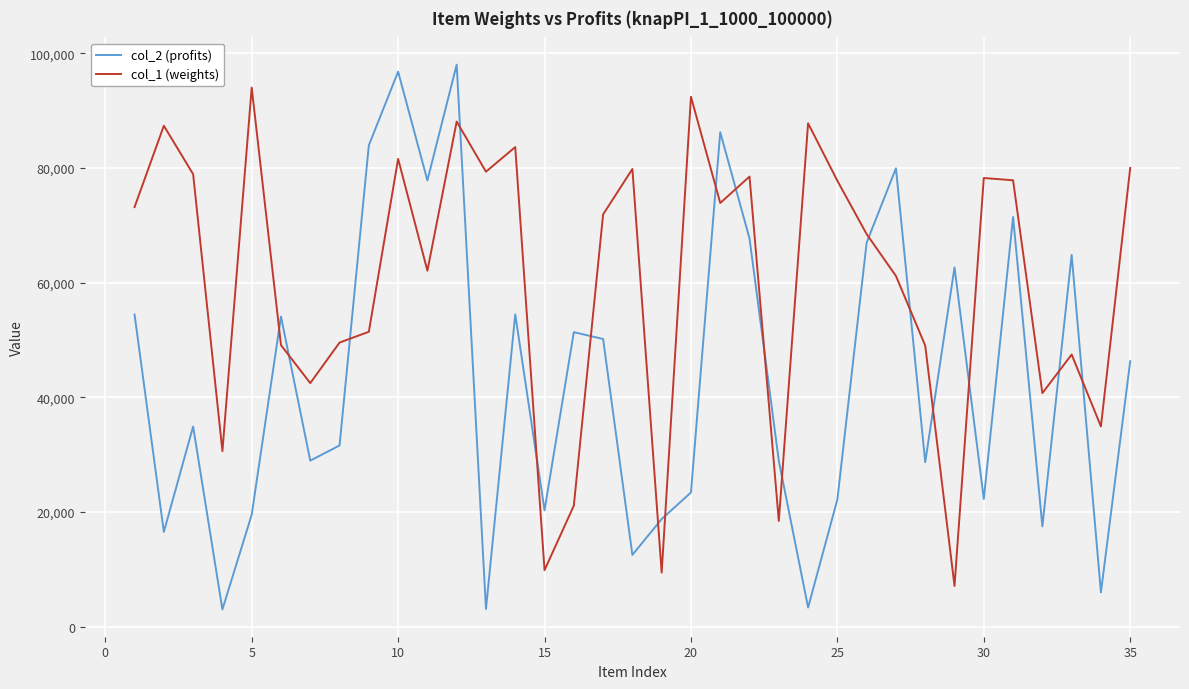

Which series has the largest total across all categories?

col_1 (weights)